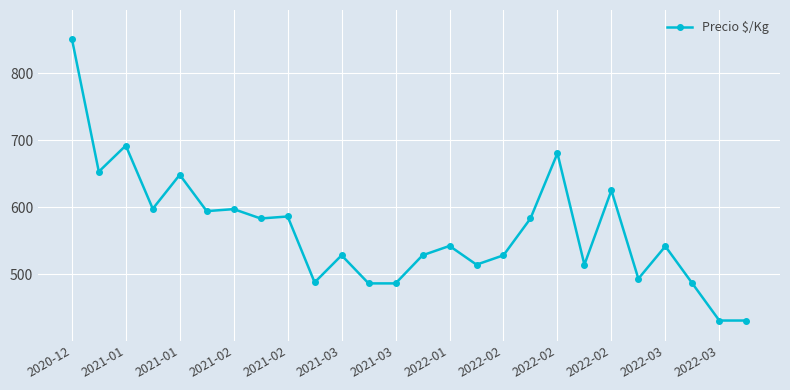

What is the average value?

564.9